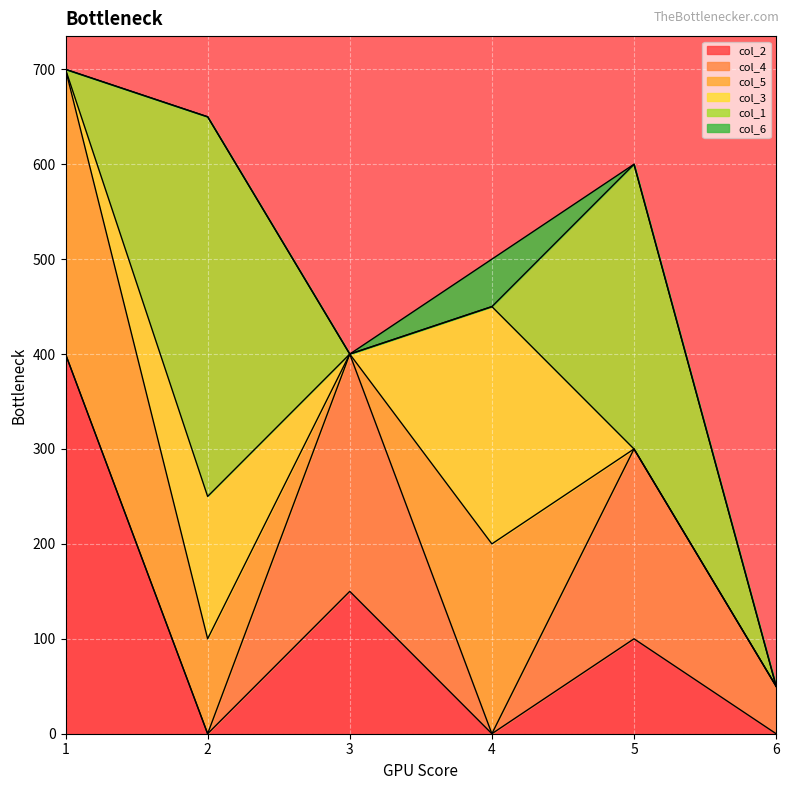

What is the maximum value for col_6?

50